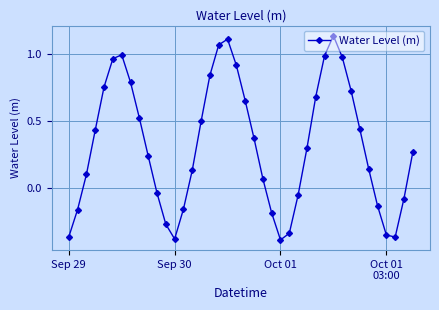

How many points are higher than both their immediate neighbors (excluding endpoints)?

3